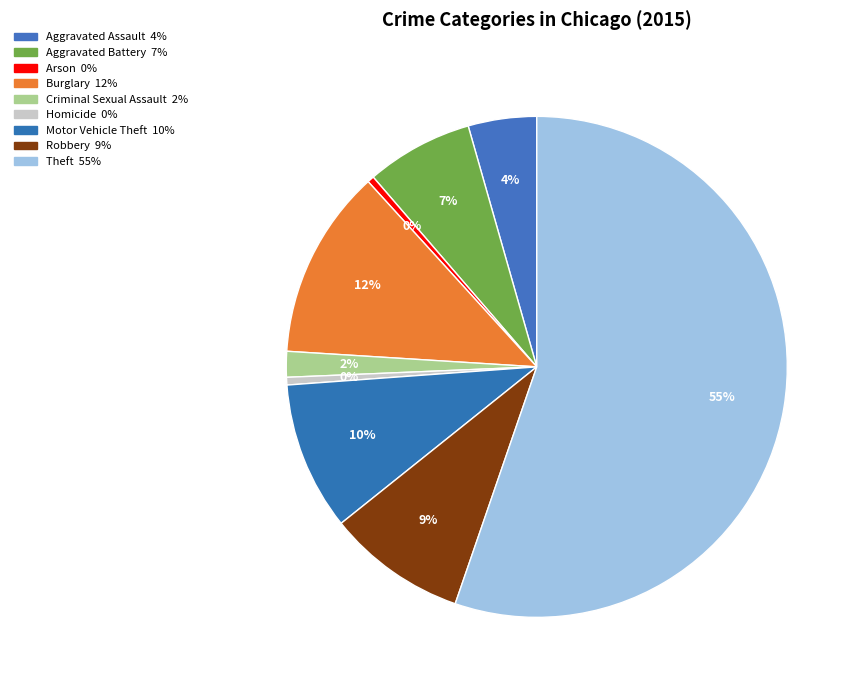

To the nearest percent, what is the difference between the largest and smallest slice percentages?

55%